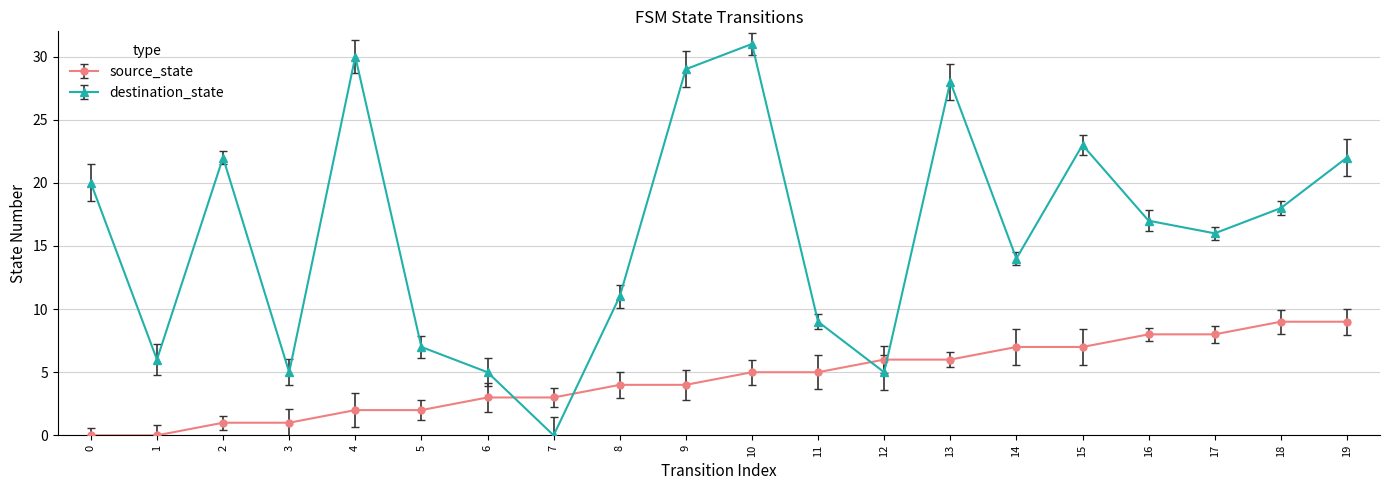

Is this an area chart (filled region under the line)?

No